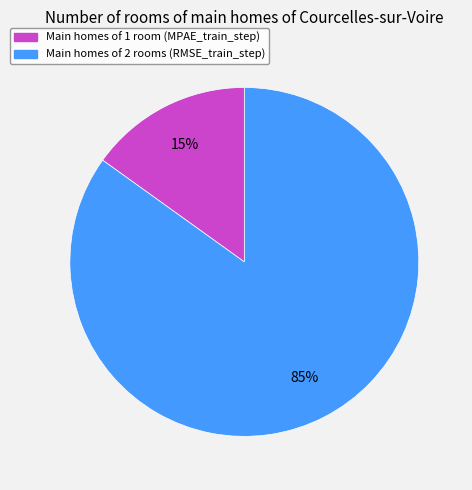

To the nearest percent, what is the average slice percentage?

50%